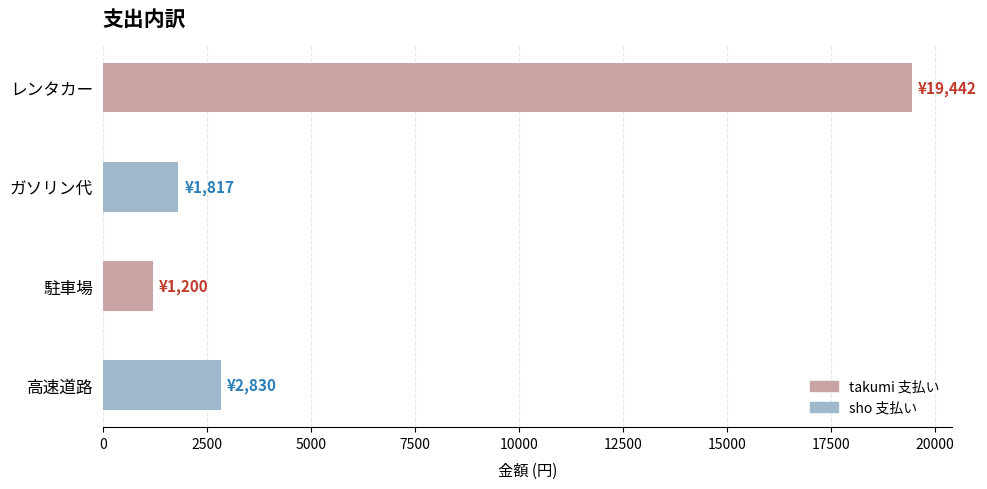

What is the greatest value displayed?

19442